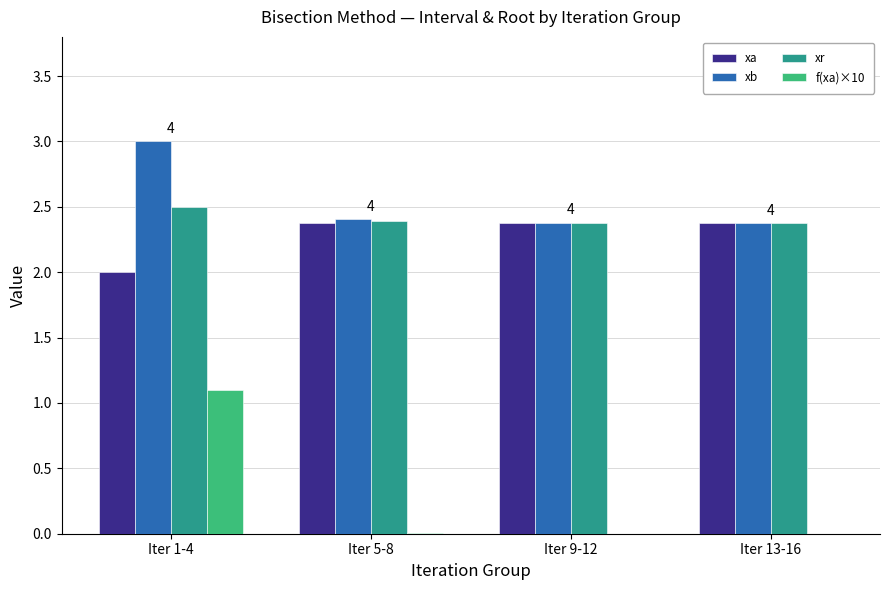

What are all the series names shown in the legend?

xa, xb, xr, f(xa)×10